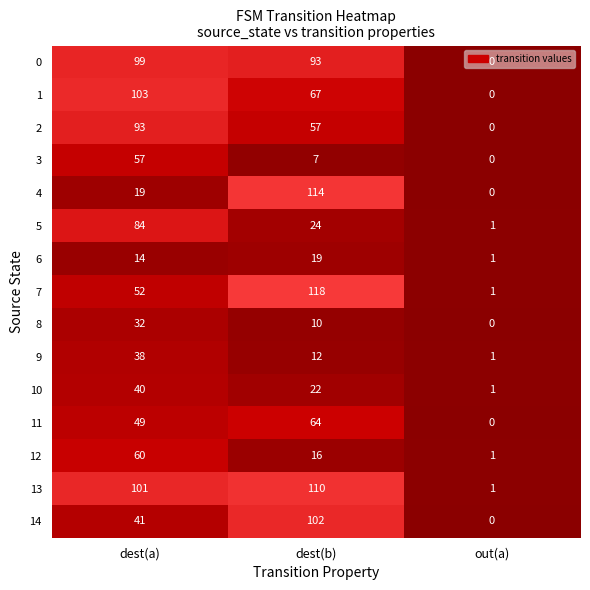

Which series changed the most between dest(a) and dest(b)?

4